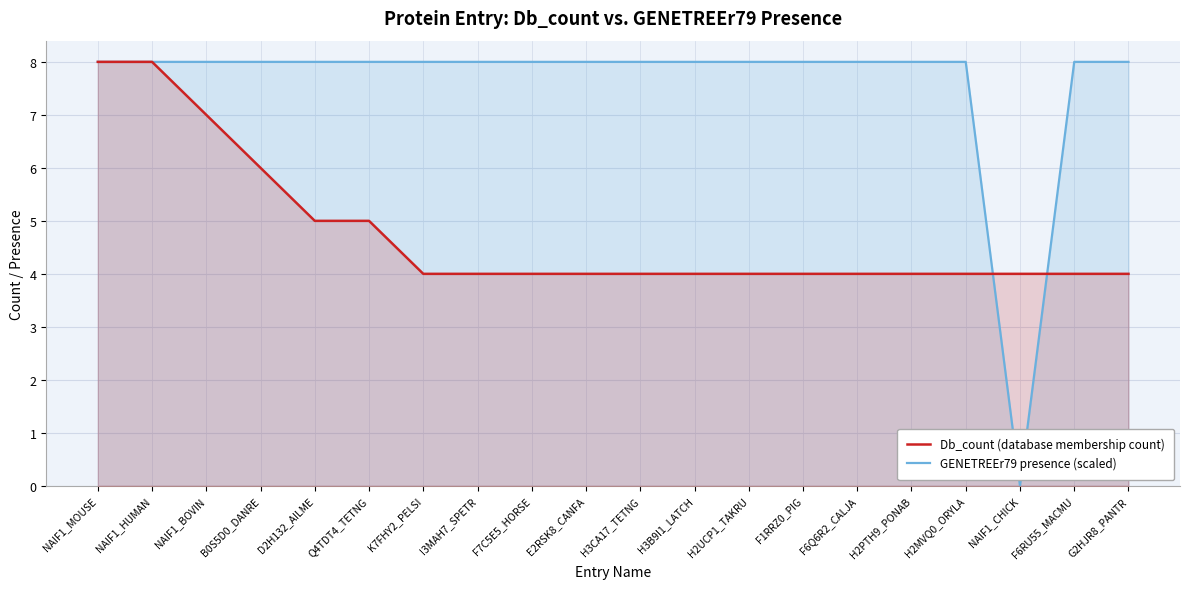

True or false: GENETREEr79 presence (scaled) has a value of 8 at F6RU55_MACMU.

True